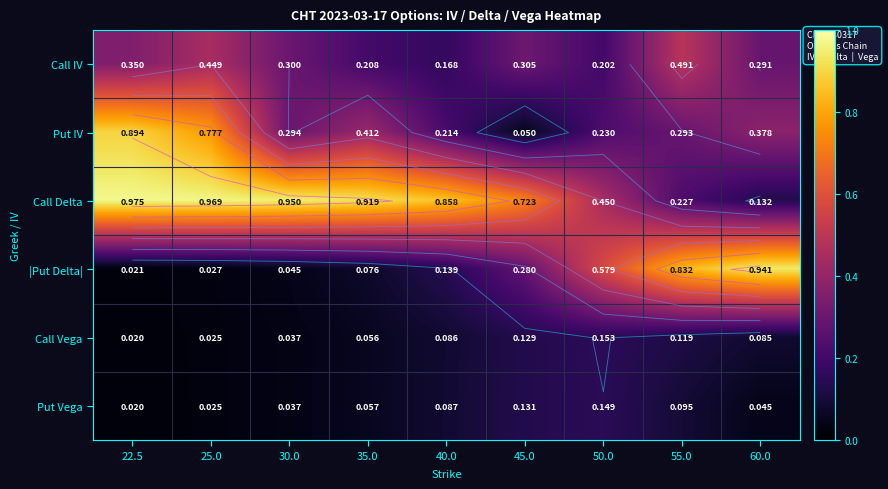

What is the total value across all series at 30.0?

1.7